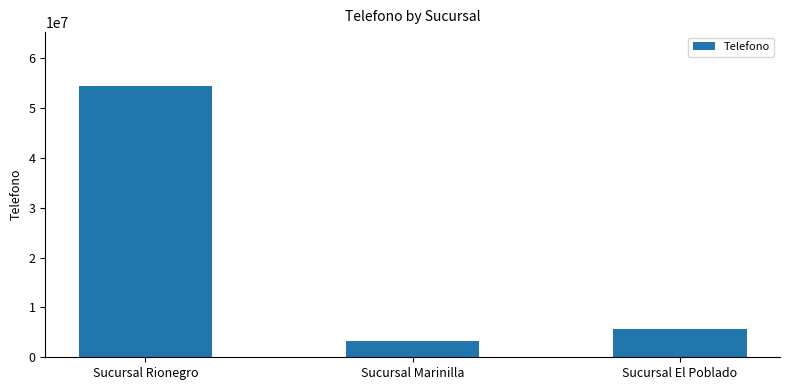

Which label corresponds to the smallest value in the chart?

Sucursal Marinilla